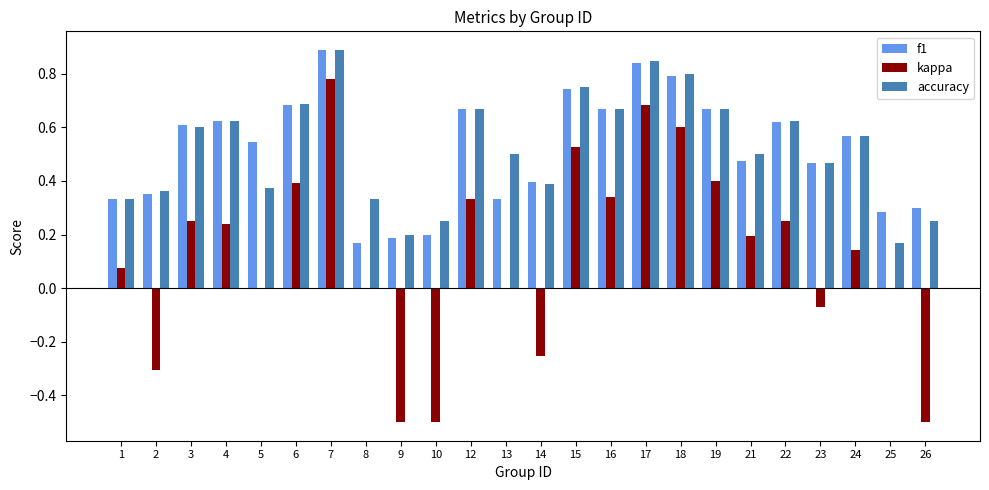

What is the maximum value shown in the chart?

0.9